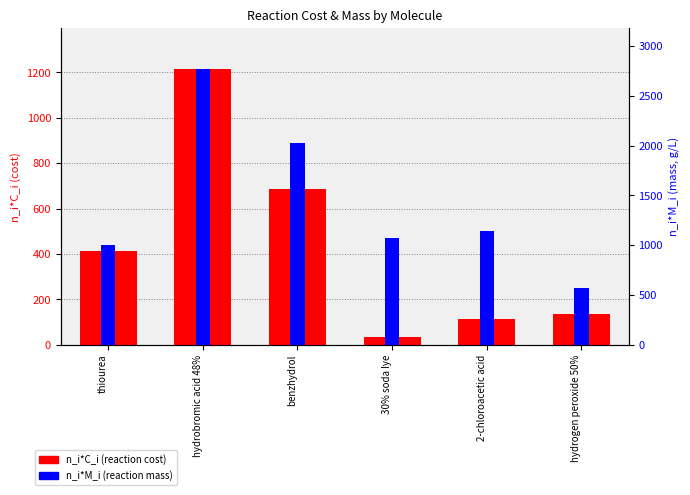

Reading left to right, what are all the values shown in this chart?

n_i*C_i: 415.2	1212.6	688.2	35.0	113.3	135.5
n_i*M_i: 1003.0	2764.2	2024.0	1074.2	1144.0	570.6